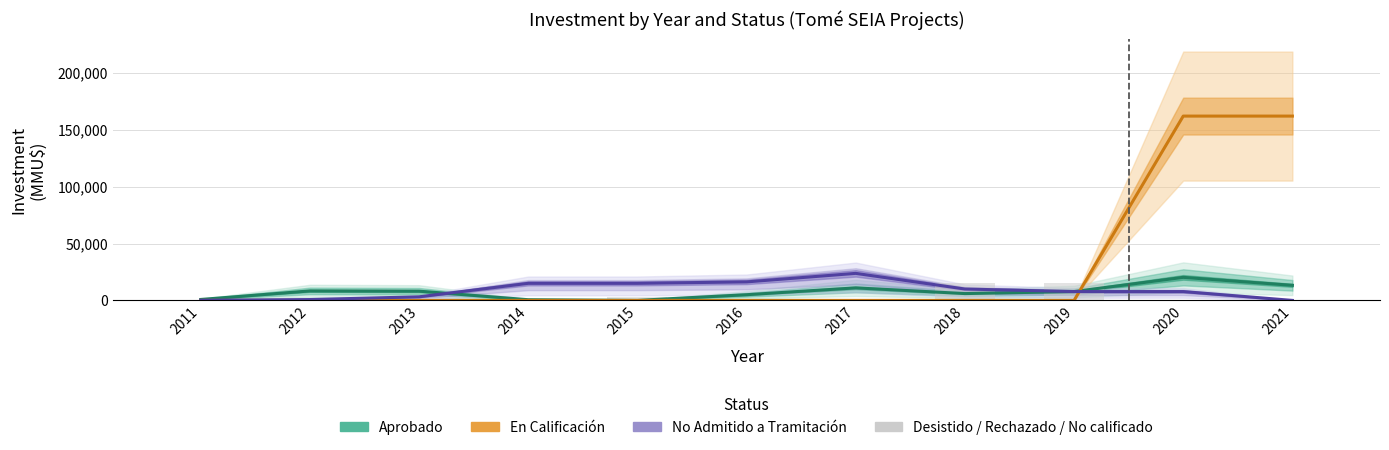

What is the greatest value displayed?

162010